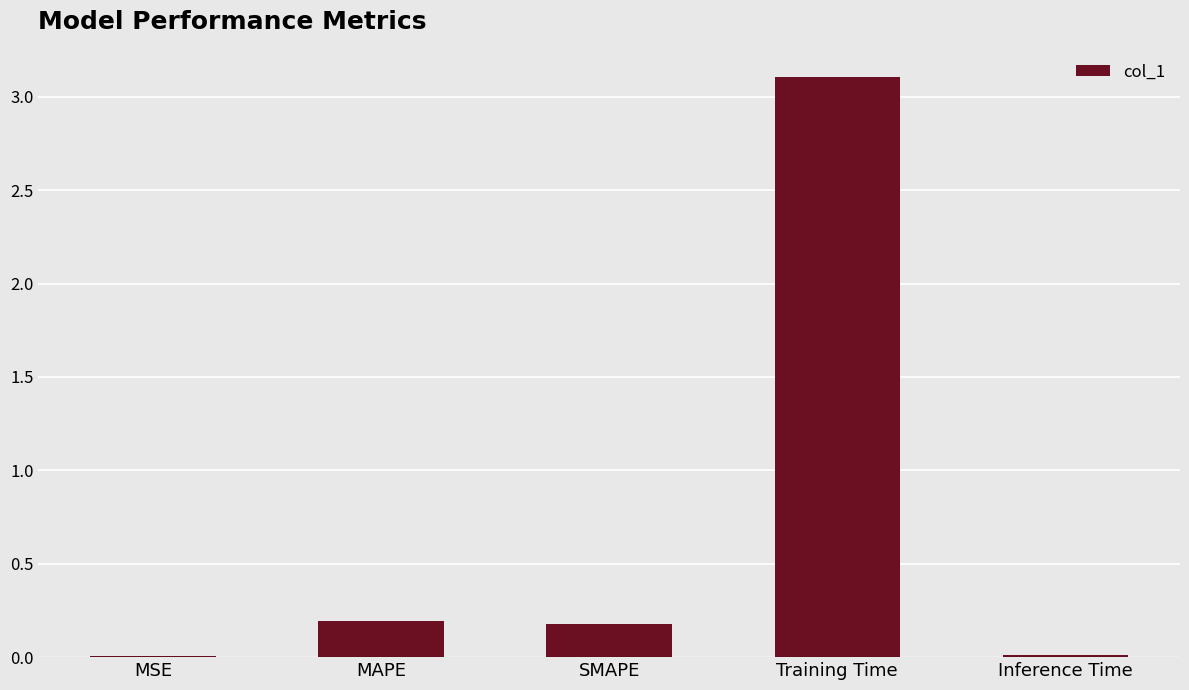

At which category does the chart reach its peak across all series?

Training Time